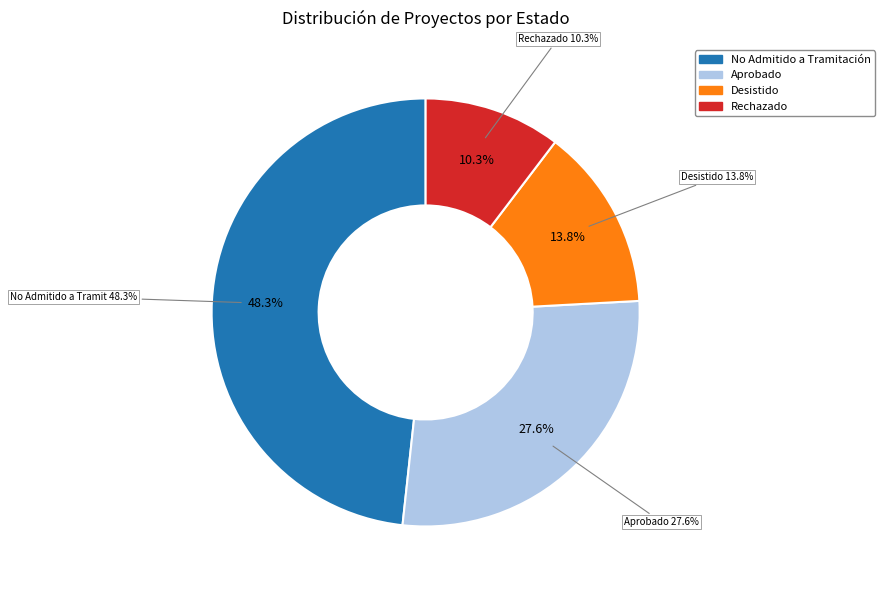

True or false: No Admitido a Tramitación accounts for 39% of the total.

False